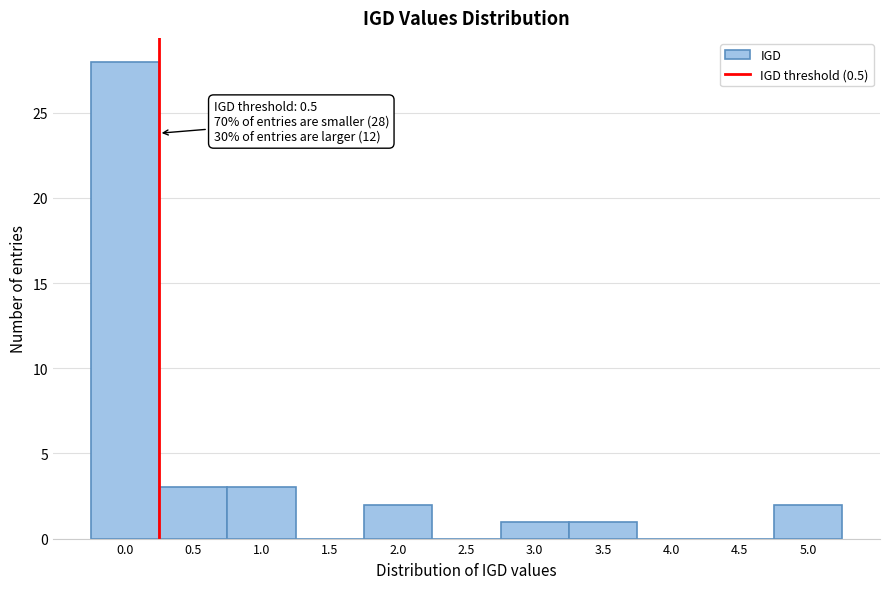

Reading right to left, list all the values displayed in this chart.

5.0=2	4.5=0	4.0=0	3.5=1	3.0=1	2.5=0	2.0=2	1.5=0	1.0=3	0.5=3	0.0=28